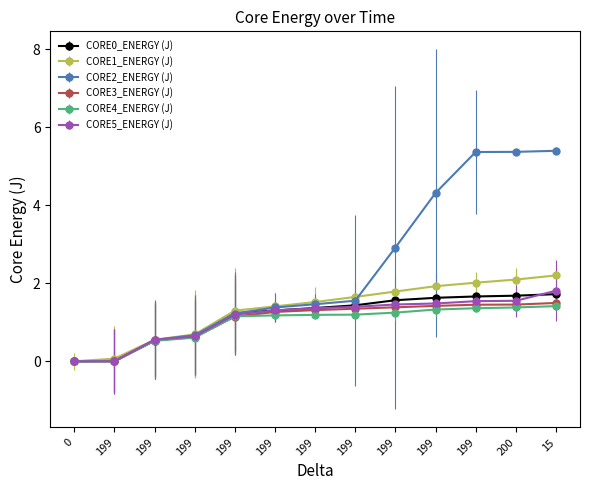

Count the number of data series in this chart.

6